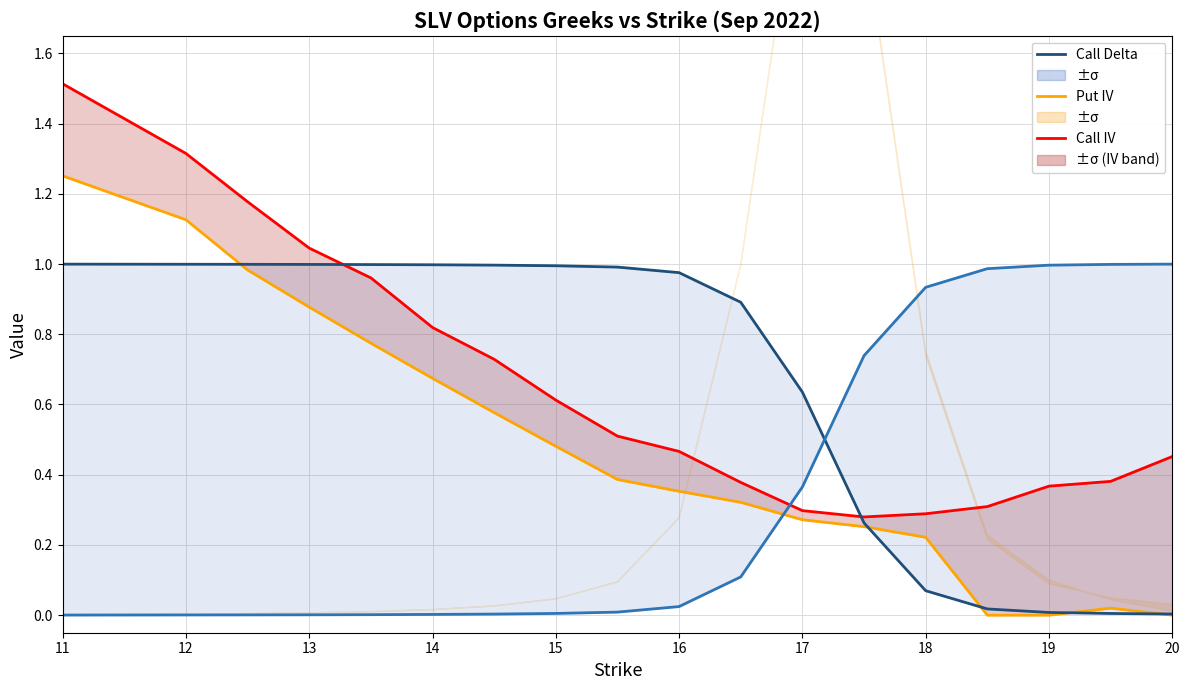

At 12, list the series in order from smallest to largest.

|Put Delta|, Call Delta, Put IV, Call IV